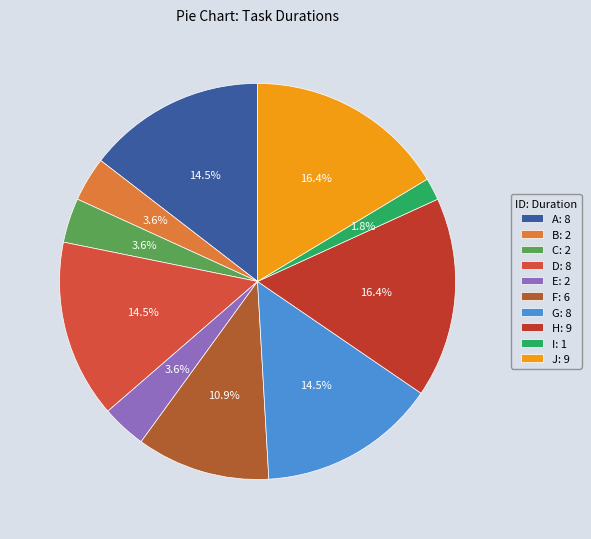

Combined, what portion of the pie is C and D?

18.2%